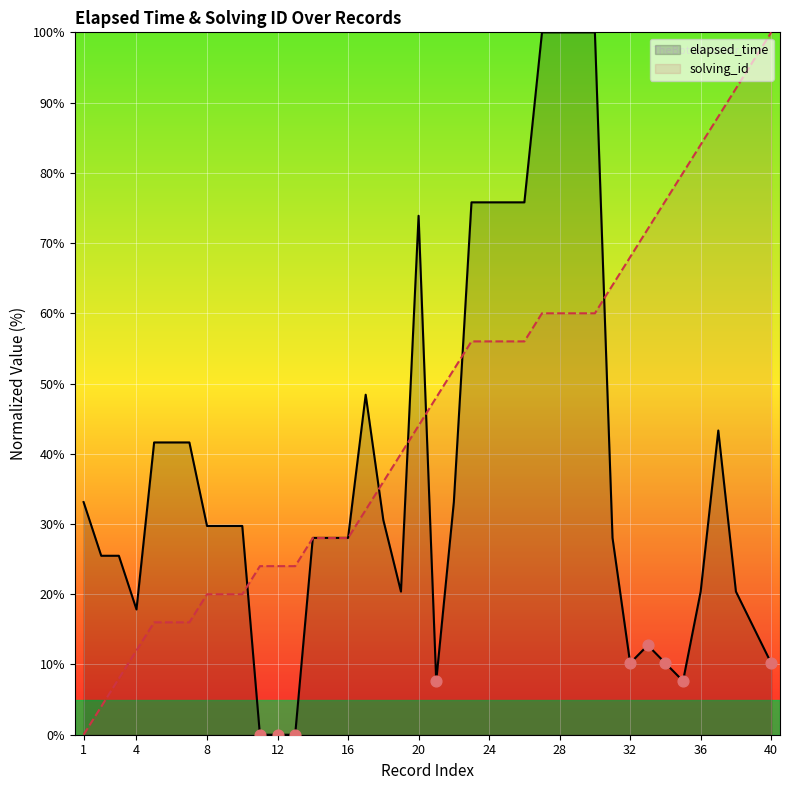

Which series has the largest total across all categories?

solving_id